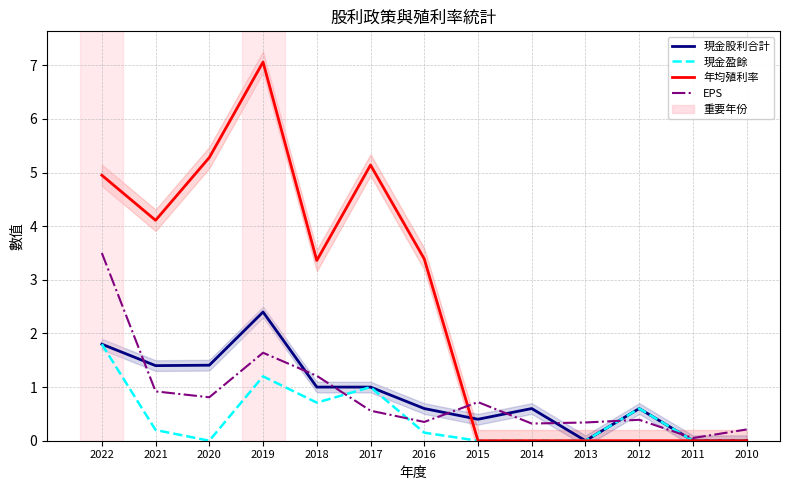

What is the total value across all series at 2021?

6.6